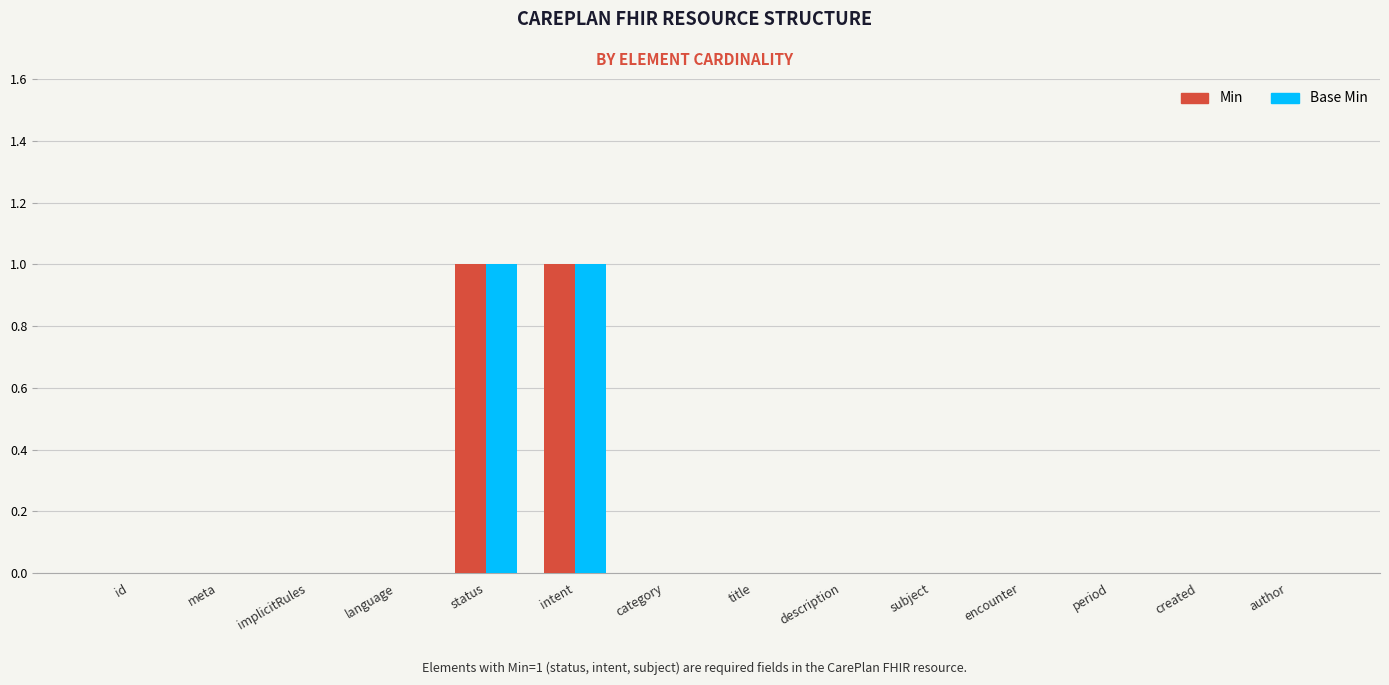

The Min series shows 0 at id. True or false?

True